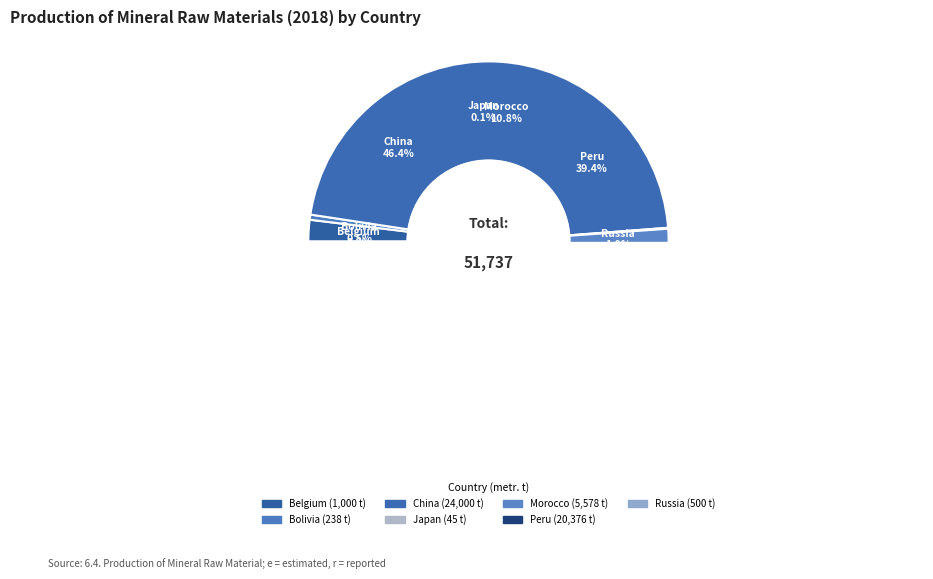

Which slice is the smallest?

Japan